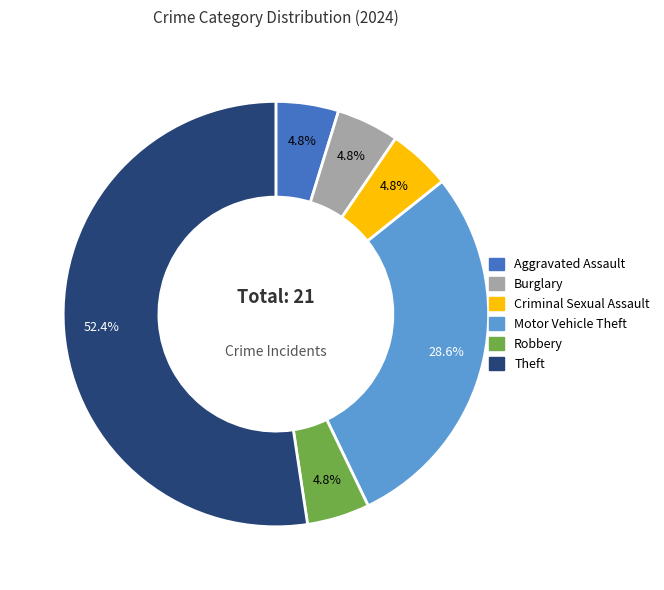

Is there a majority slice in this chart?

Yes